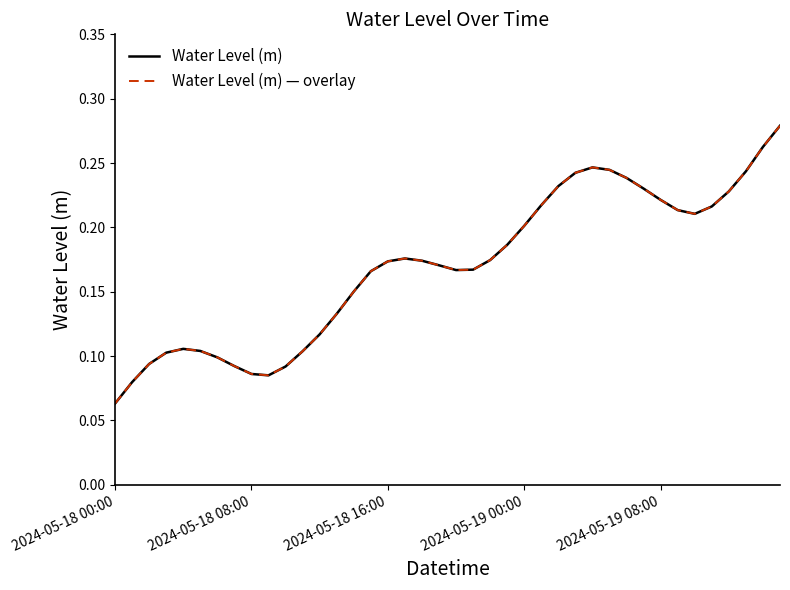

Does the chart have visible grid lines?

No